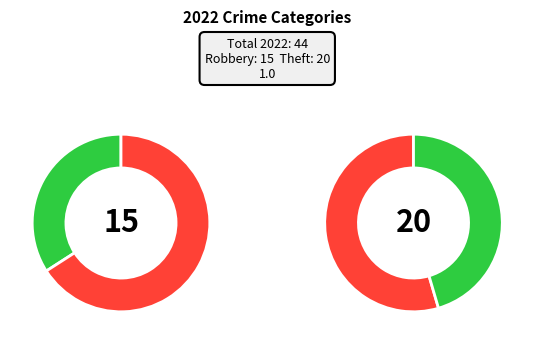

What is the largest slice in the pie chart?

Theft